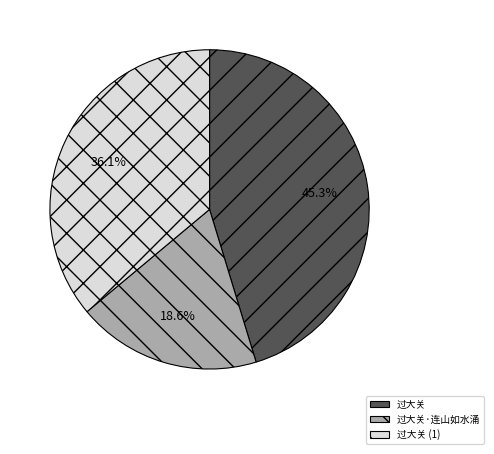

Which slice is the smallest?

过大关·连山如水涌